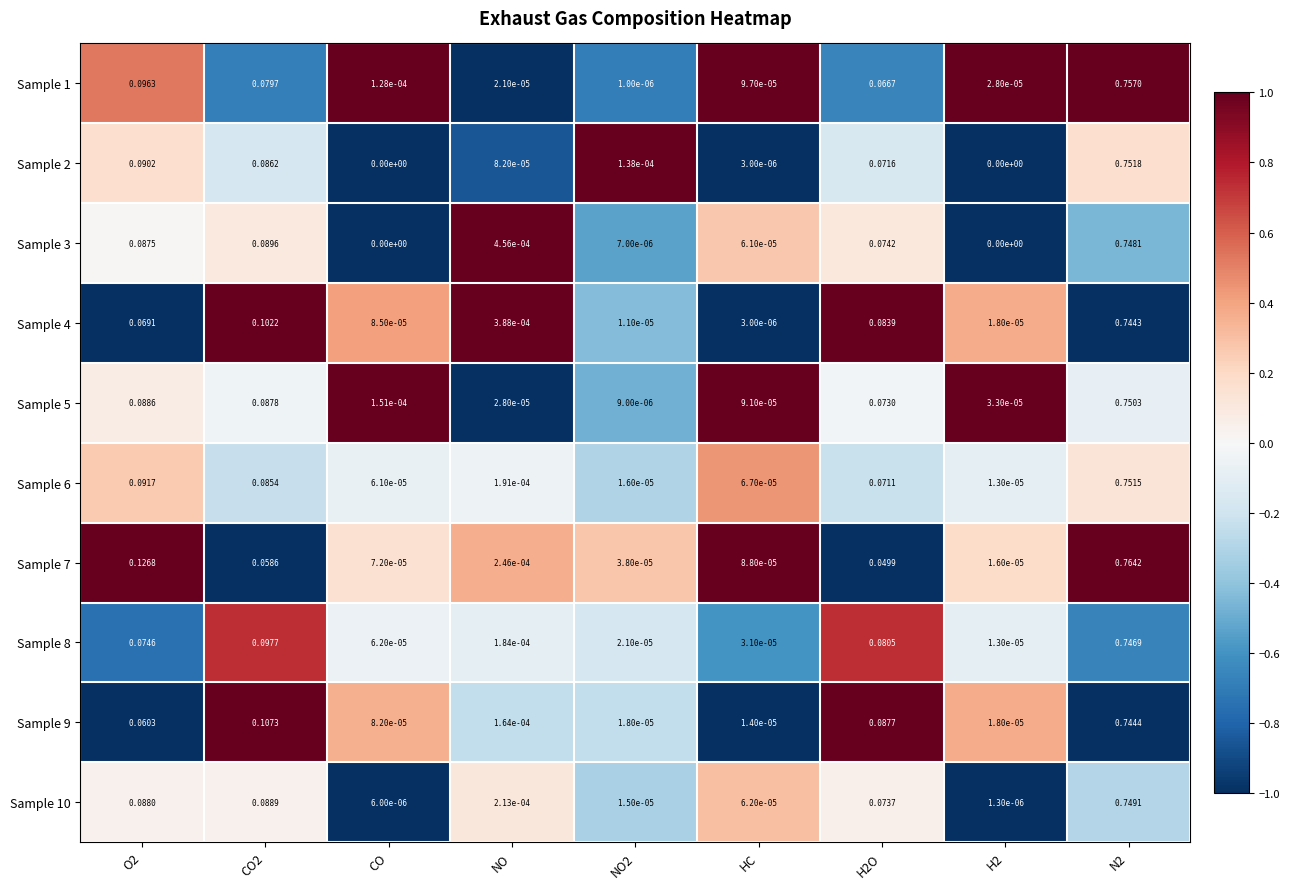

Is the value of Sample 3 at O2 greater than the value of Sample 9 at NO?

Yes